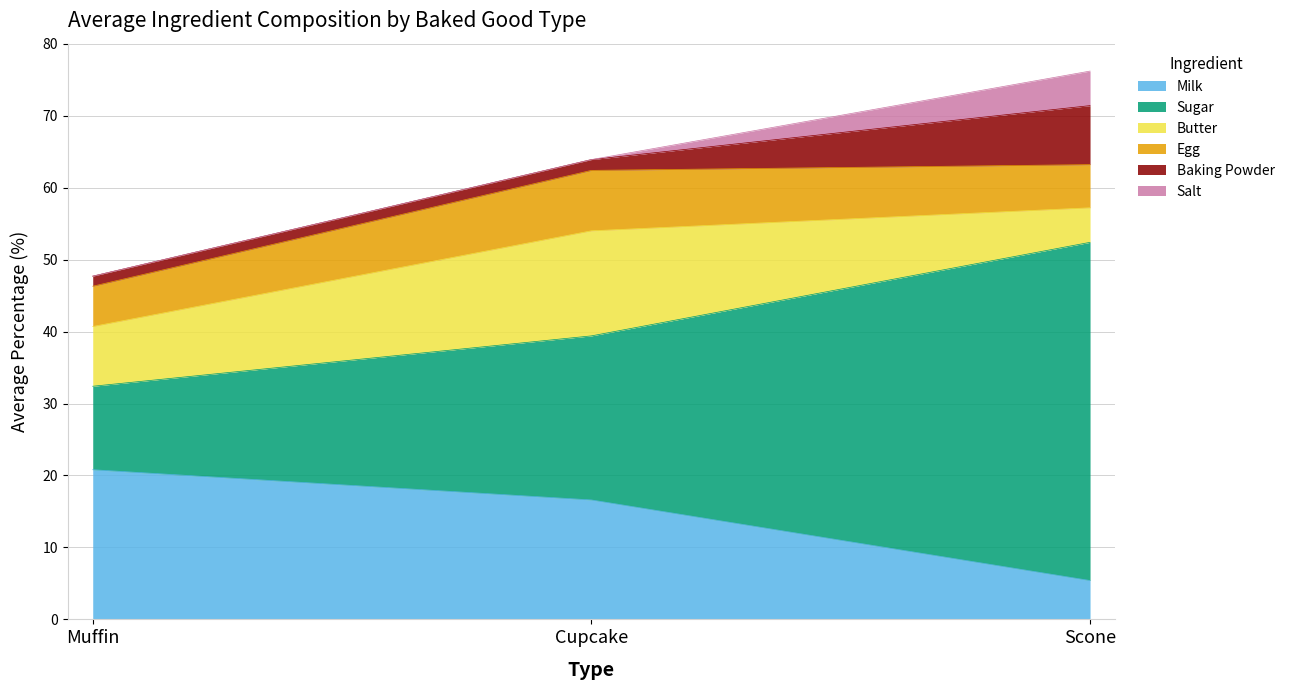

What is the approximate value of Milk at Scone?

5.4